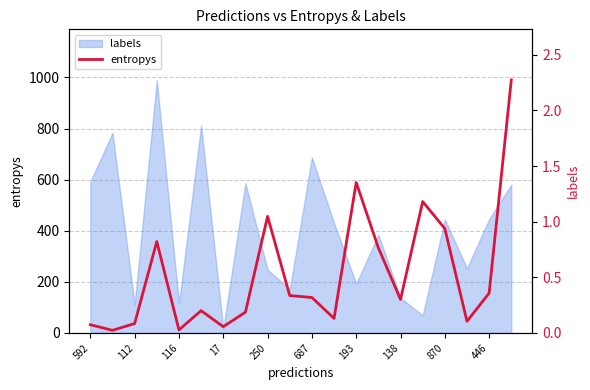

The chart shows a value of 1.2 at 15. True or false?

True